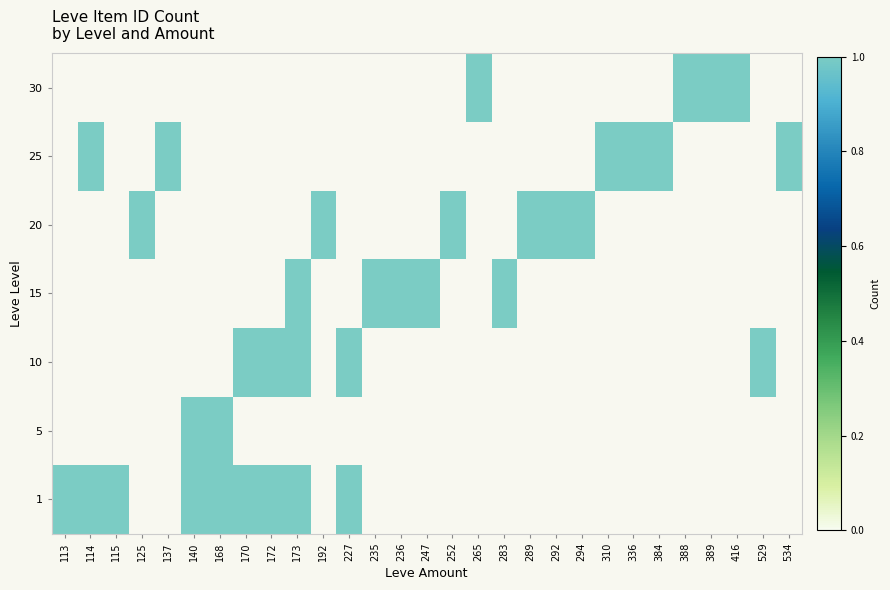

At 235, list the series in order from largest to smallest.

15, 1, 5, 10, 20, 25, 30